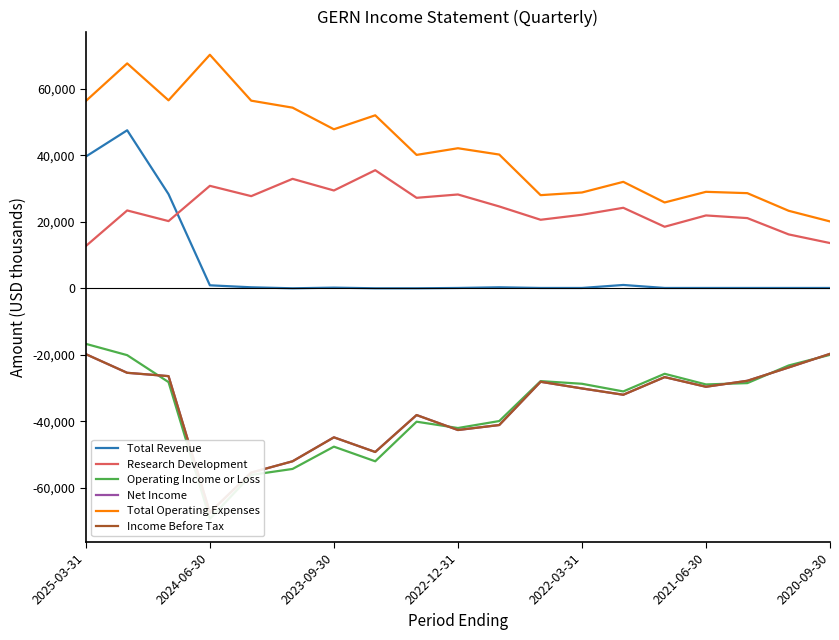

True or false: Total Revenue and Research Development intersect in this chart.

True